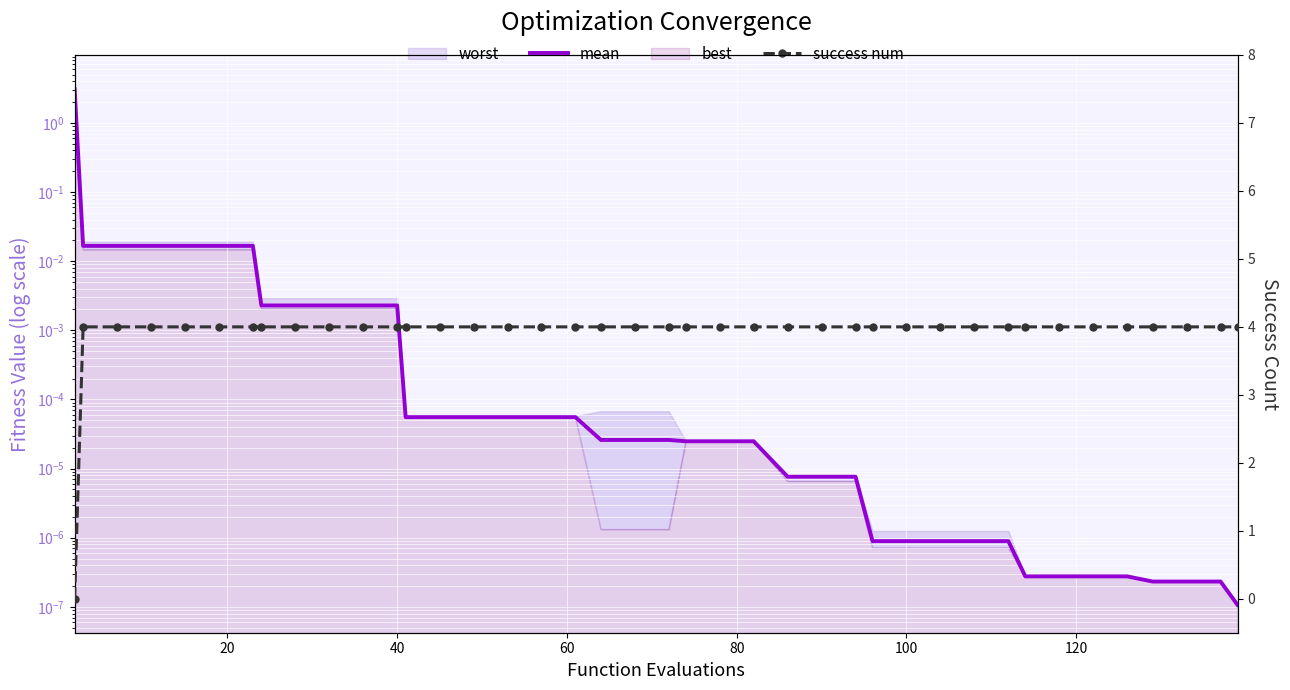

What is the average value of the mean series?

0.1